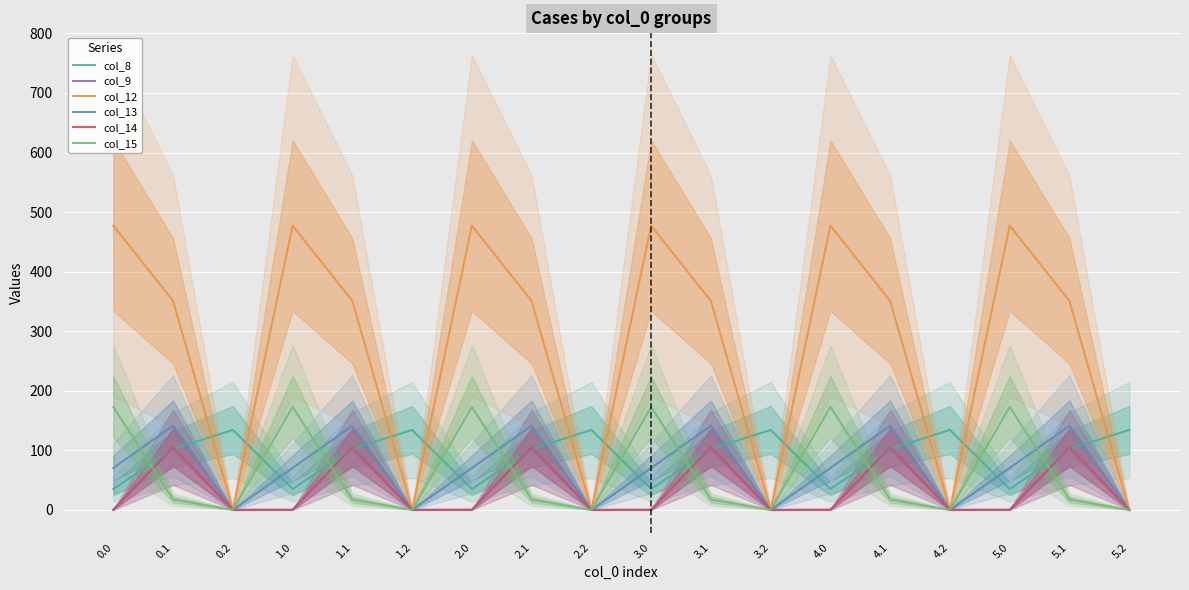

What is the label of the 6th point from the right?

4.0